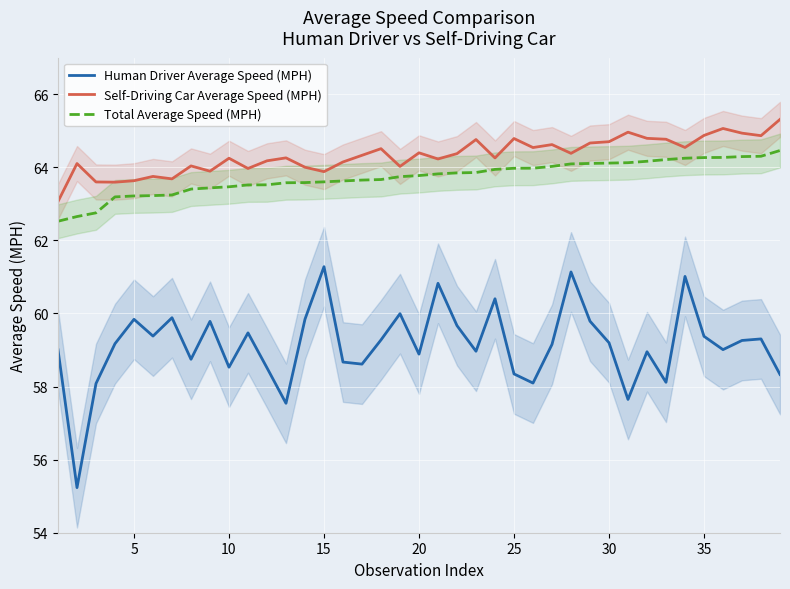

What is the lowest value of the Human Driver Average Speed (MPH) series?

55.2